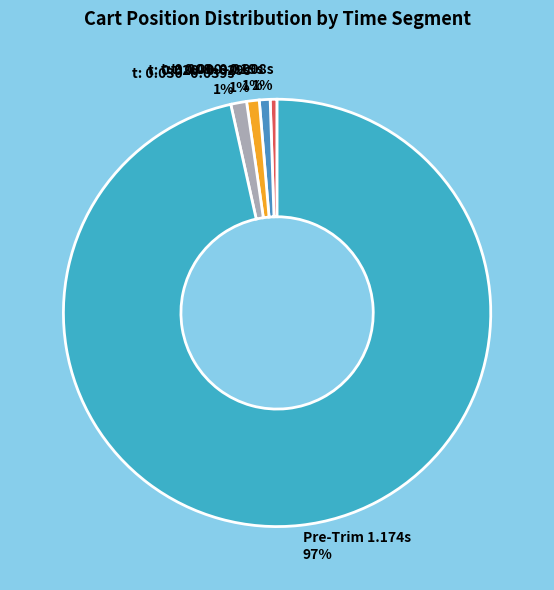

Does any single category account for the majority?

Yes